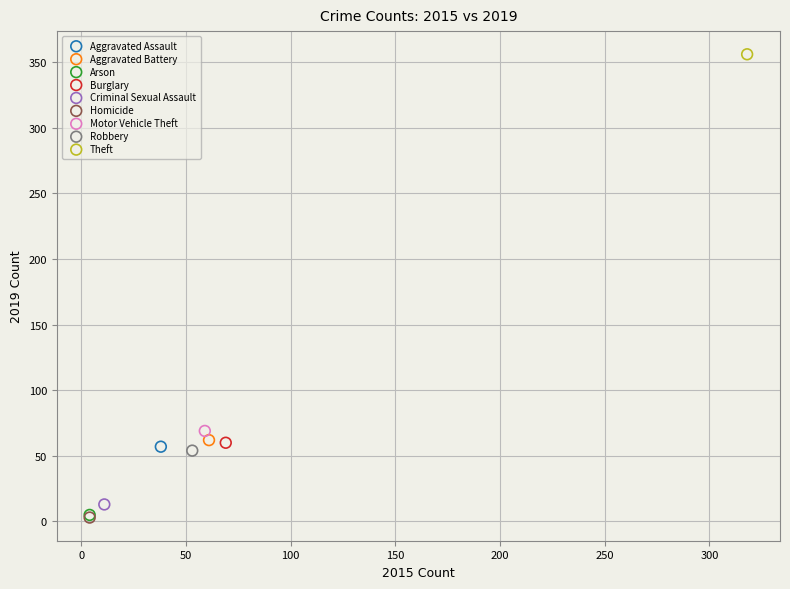

What are all the series names shown in the legend?

Aggravated Assault, Aggravated Battery, Arson, Burglary, Criminal Sexual Assault, Homicide, Motor Vehicle Theft, Robbery, Theft